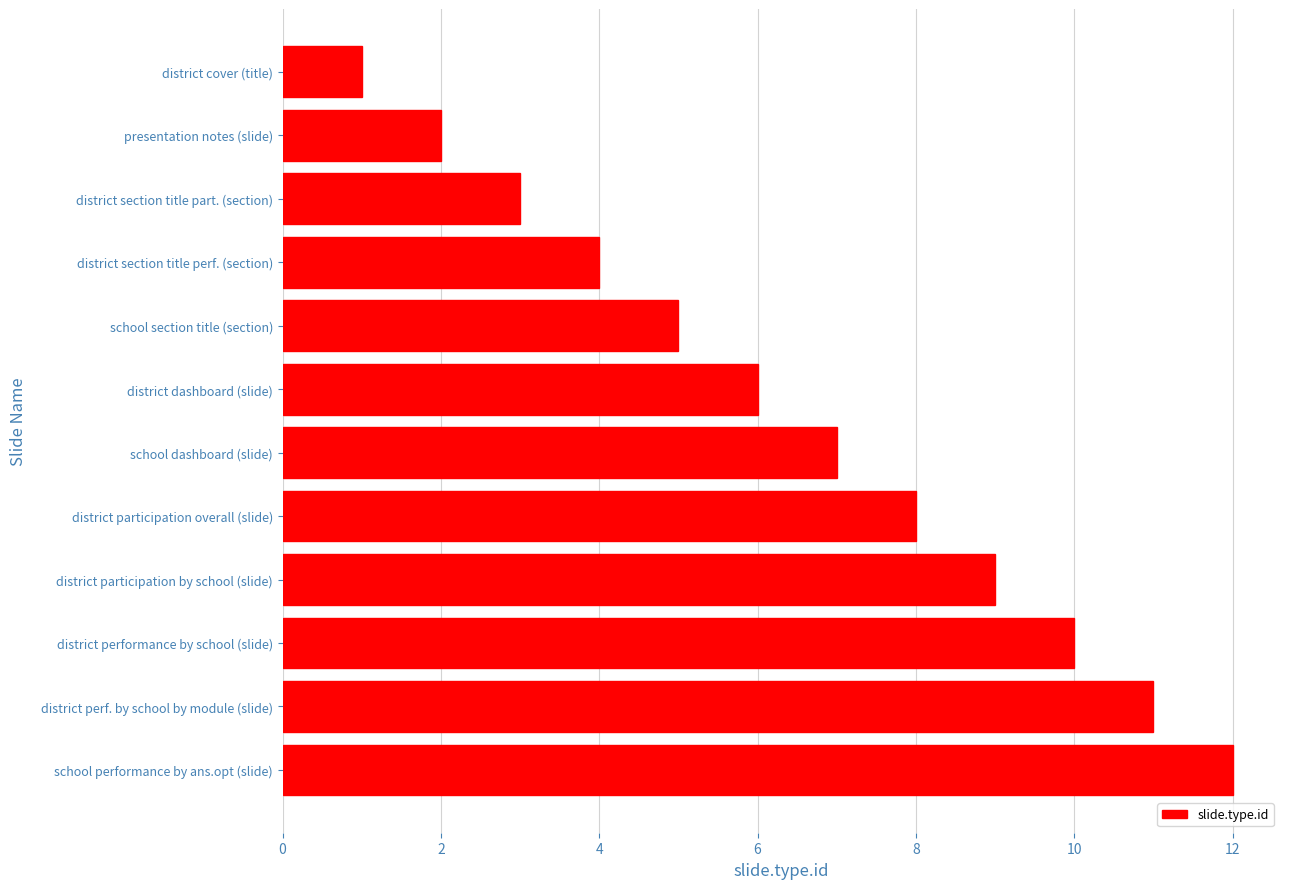

List the labels in order of value, smallest first.

district cover (title), presentation notes (slide), district section title part. (section), district section title perf. (section), school section title (section), district dashboard (slide), school dashboard (slide), district participation overall (slide), district participation by school (slide), district performance by school (slide), district perf. by school by module (slide), school performance by ans.opt (slide)